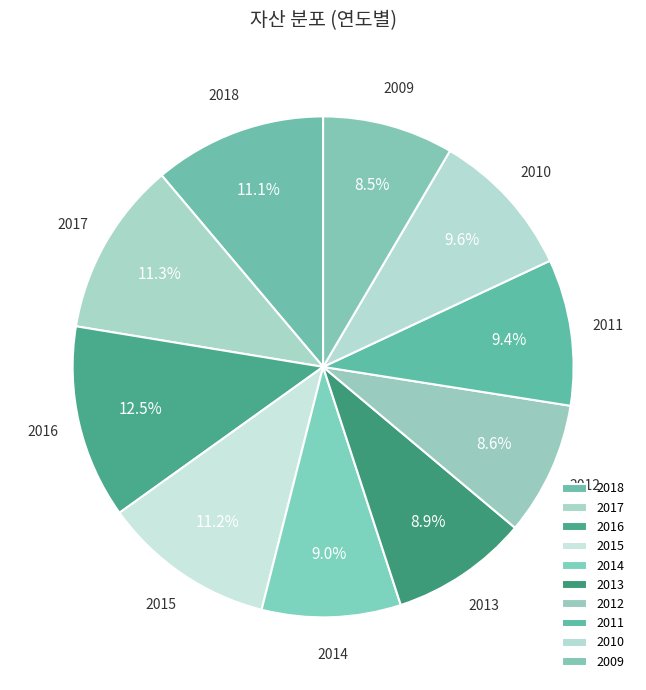

Is there any slice that represents more than half of the pie?

No